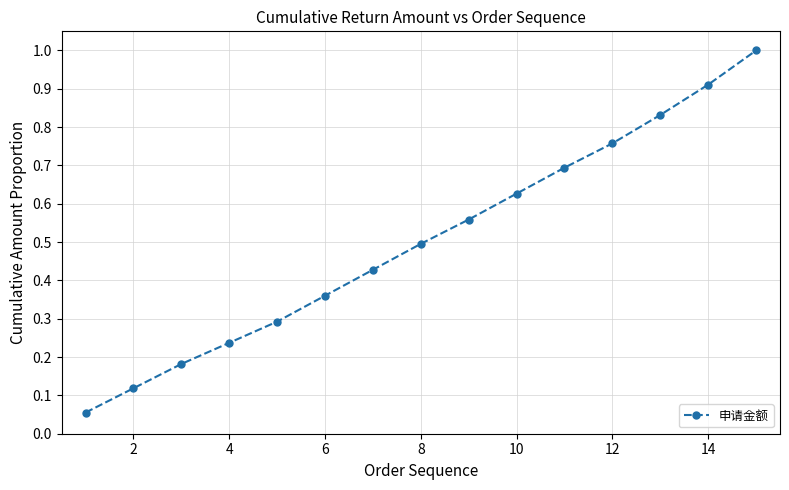

What is the average value?

0.5